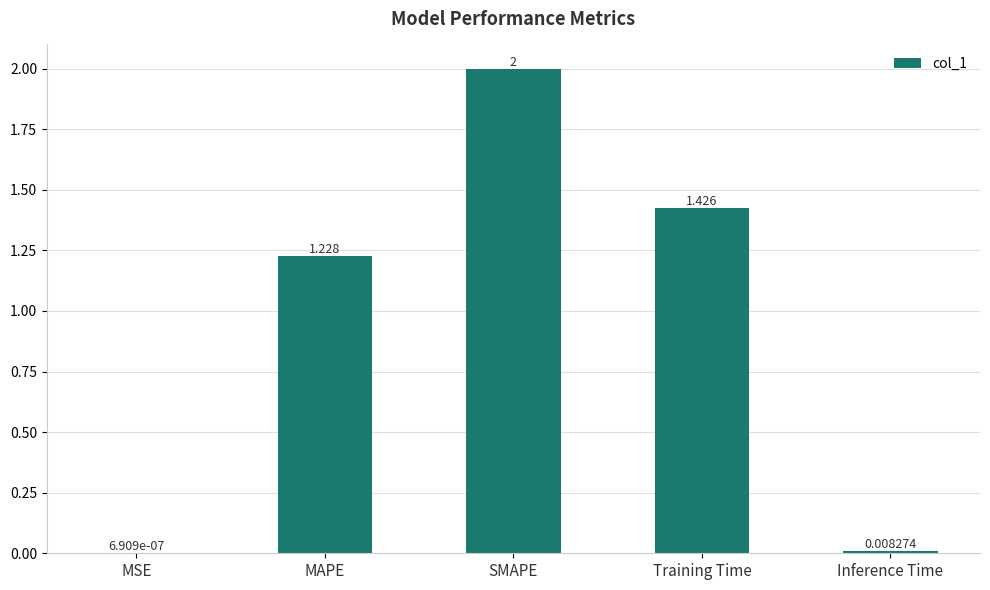

Where is the data nearest to the value 1?

MAPE